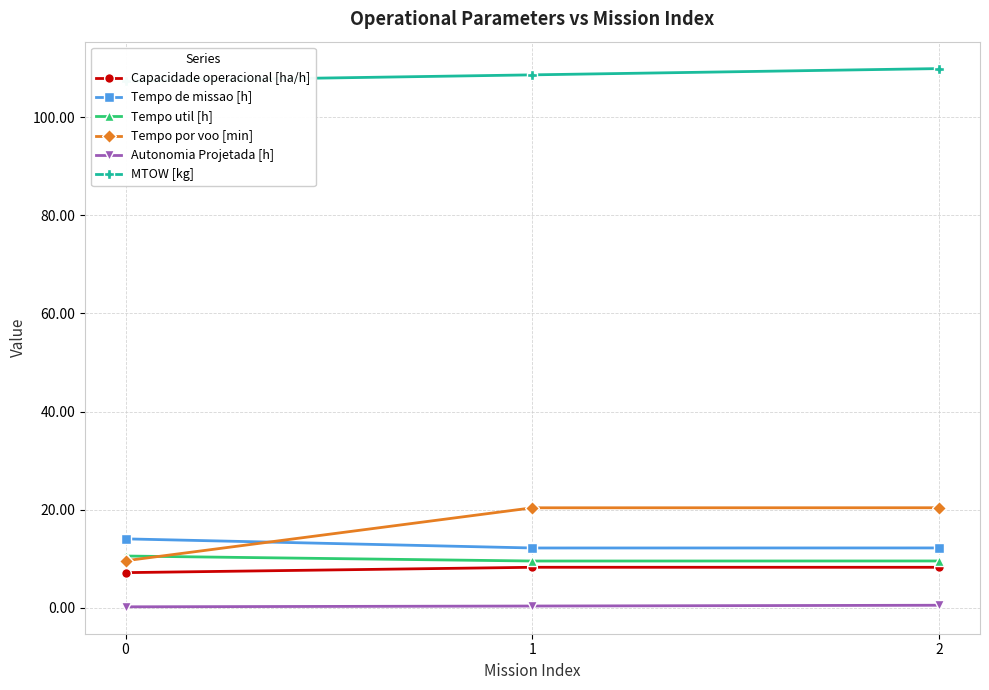

Between 2 and 0, which is larger?

2